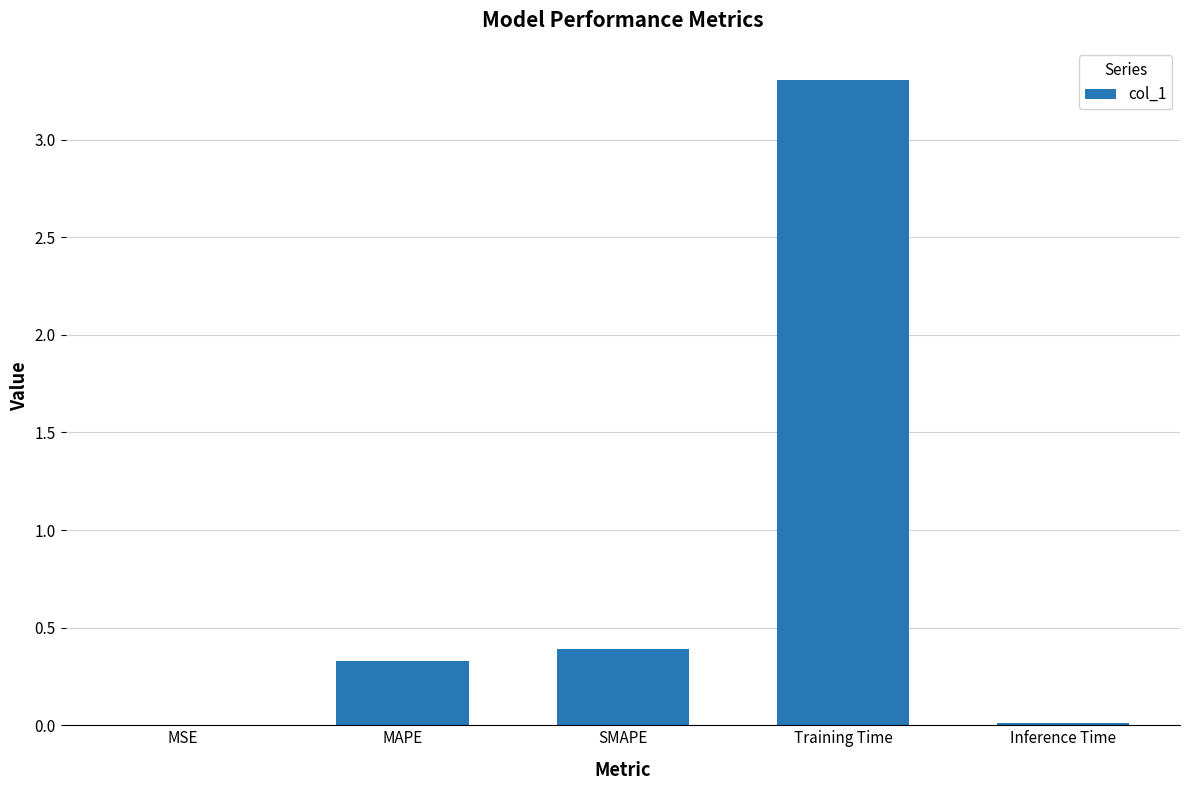

Which has a higher value, MAPE or Inference Time?

MAPE